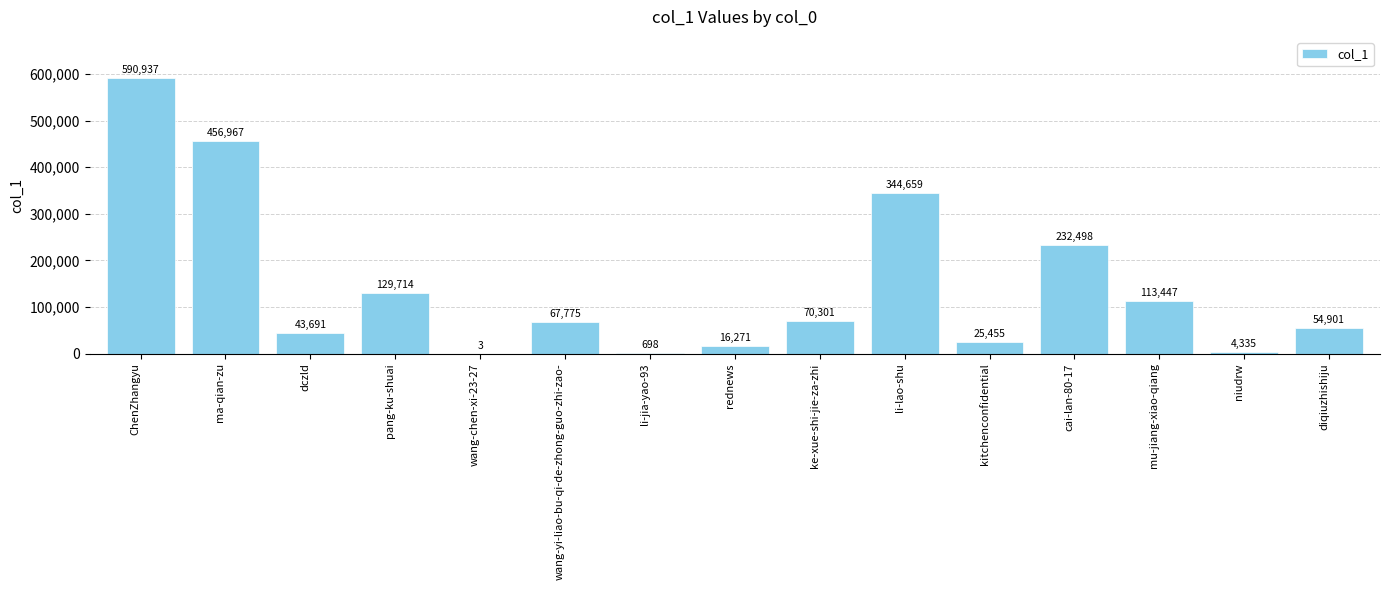

The chart shows a value of 171917 at mu-jiang-xiao-qiang. True or false?

False